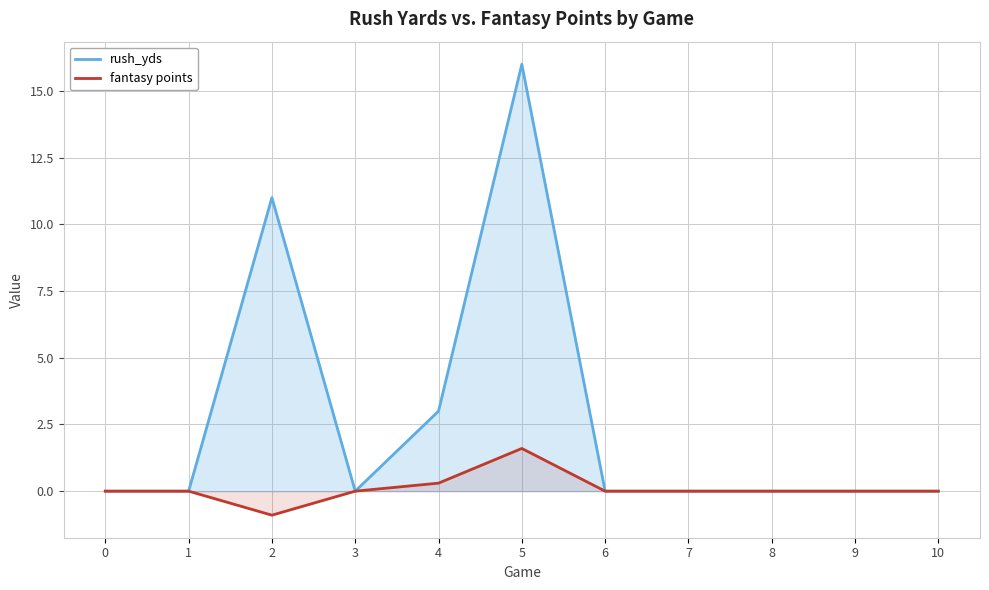

Count the number of categories in the chart.

11